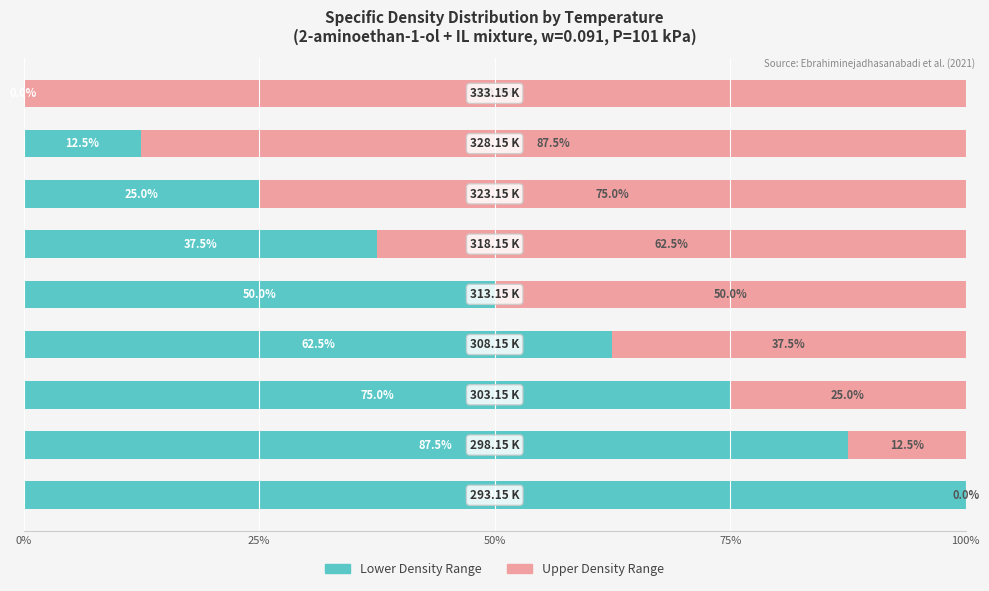

What is the label of the 6th bar from the right?

75%